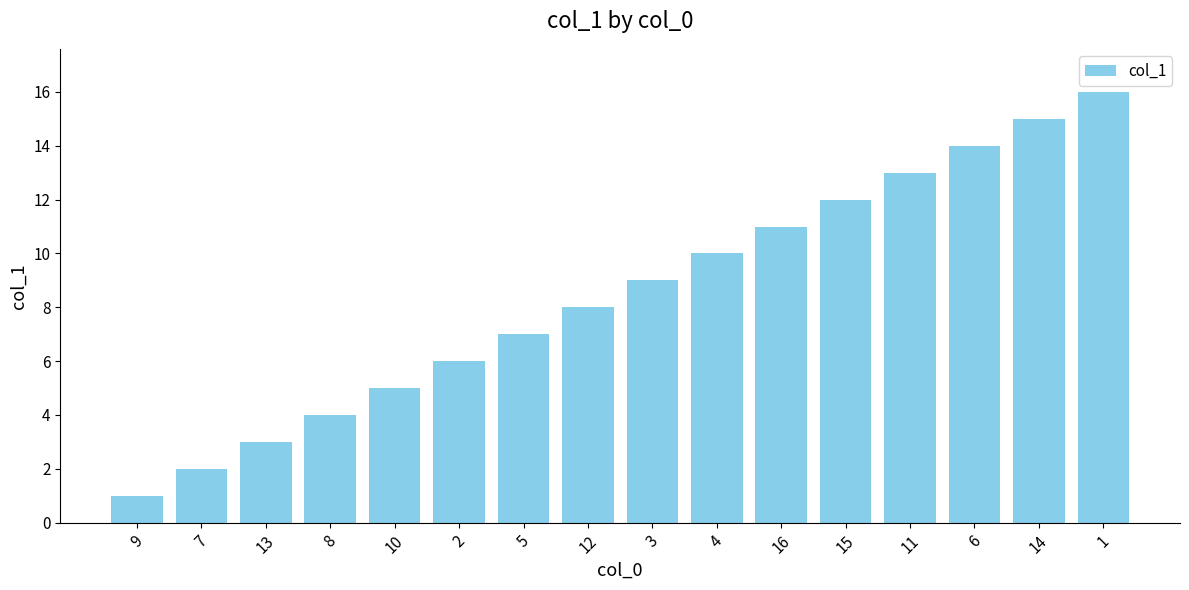

Is it true that the value at 12 is 8?

True